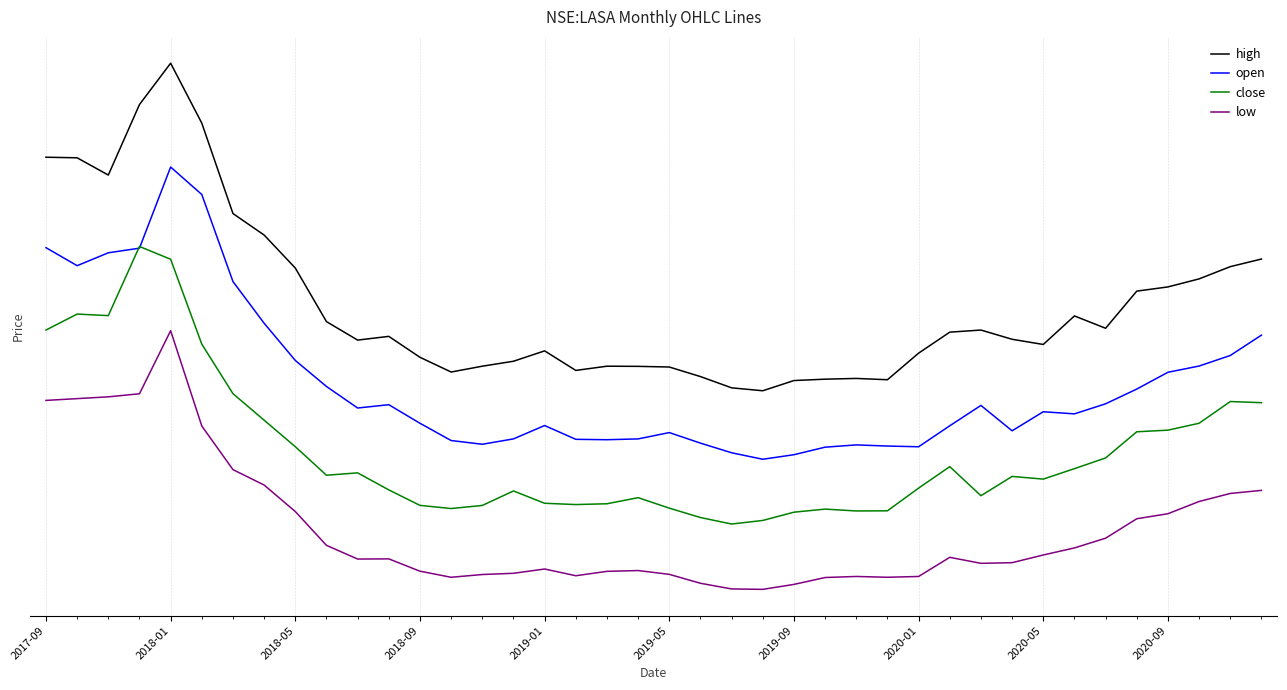

Reading right to left, transcribe all the data shown in this chart.

high: 213.2	208.5	200.9	196.0	193.4	170.5	178.1	160.5	163.7	169.4	168.1	155.2	138.8	139.5	139.1	138.2	131.9	133.8	140.7	146.6	147.0	147.1	144.5	156.5	150.2	147.1	143.5	152.6	165.5	163.2	174.6	207.7	228.0	241.2	297.0	334.0	308.5	265.0	275.6	276.0
open: 166.2	153.7	147.2	143.3	133.0	123.9	117.7	119.0	107.2	122.9	110.3	97.4	97.8	98.5	97.2	92.5	89.7	93.7	99.7	106.2	102.2	101.8	102.0	110.5	102.2	99.0	101.2	111.9	123.3	121.3	134.6	150.7	173.6	199.3	253.0	269.9	219.9	217.1	209.1	220.2
close: 124.6	125.3	111.9	107.7	106.7	90.5	83.9	77.5	79.1	67.2	85.2	71.9	57.9	57.8	59.0	57.0	52.0	49.8	53.8	59.5	66.0	62.2	61.8	62.5	70.2	61.2	59.3	61.2	70.8	81.3	79.8	97.5	113.8	130.2	160.7	213.1	220.9	178.3	179.2	169.4
low: 70.5	68.6	63.7	56.1	53.0	41.0	35.0	30.6	25.9	25.5	29.2	17.4	16.9	17.4	16.8	12.5	9.4	9.7	13.2	18.7	21.0	20.5	17.9	22.0	19.4	18.6	16.9	20.6	28.2	28.1	36.6	57.5	73.8	83.3	110.2	169.0	130.1	128.2	127.1	126.0